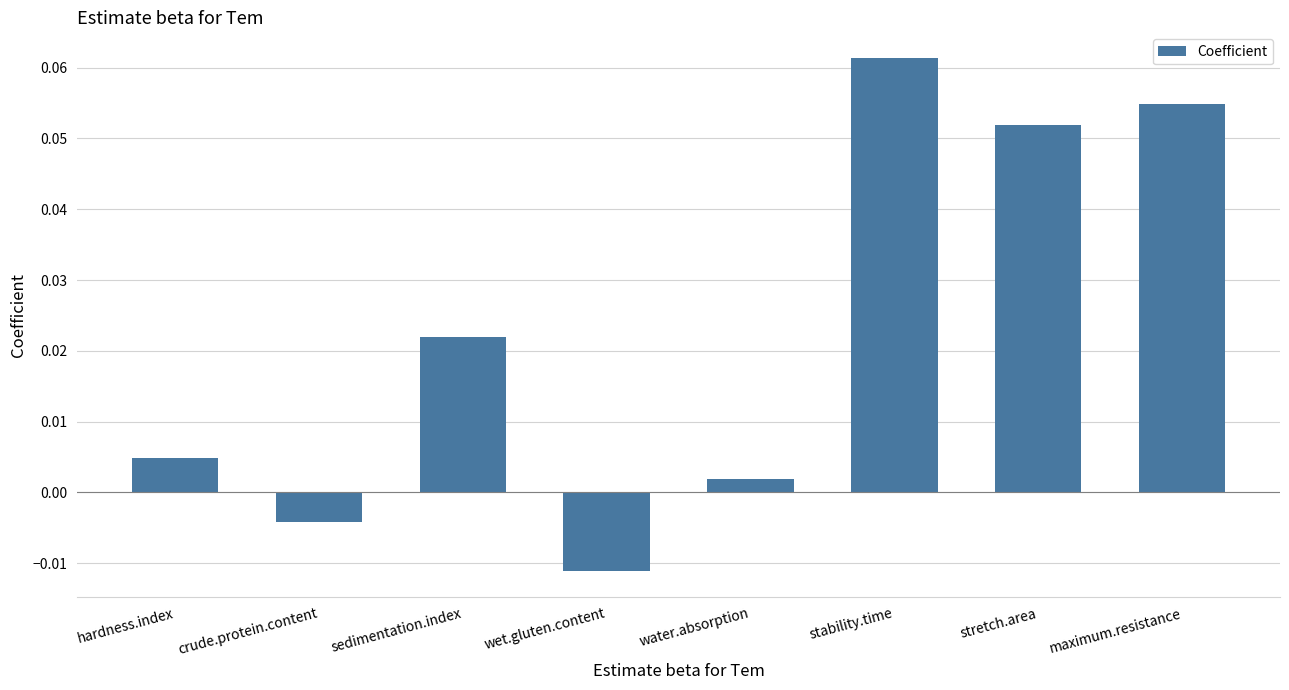

Which category has the highest value across all series?

stability.time